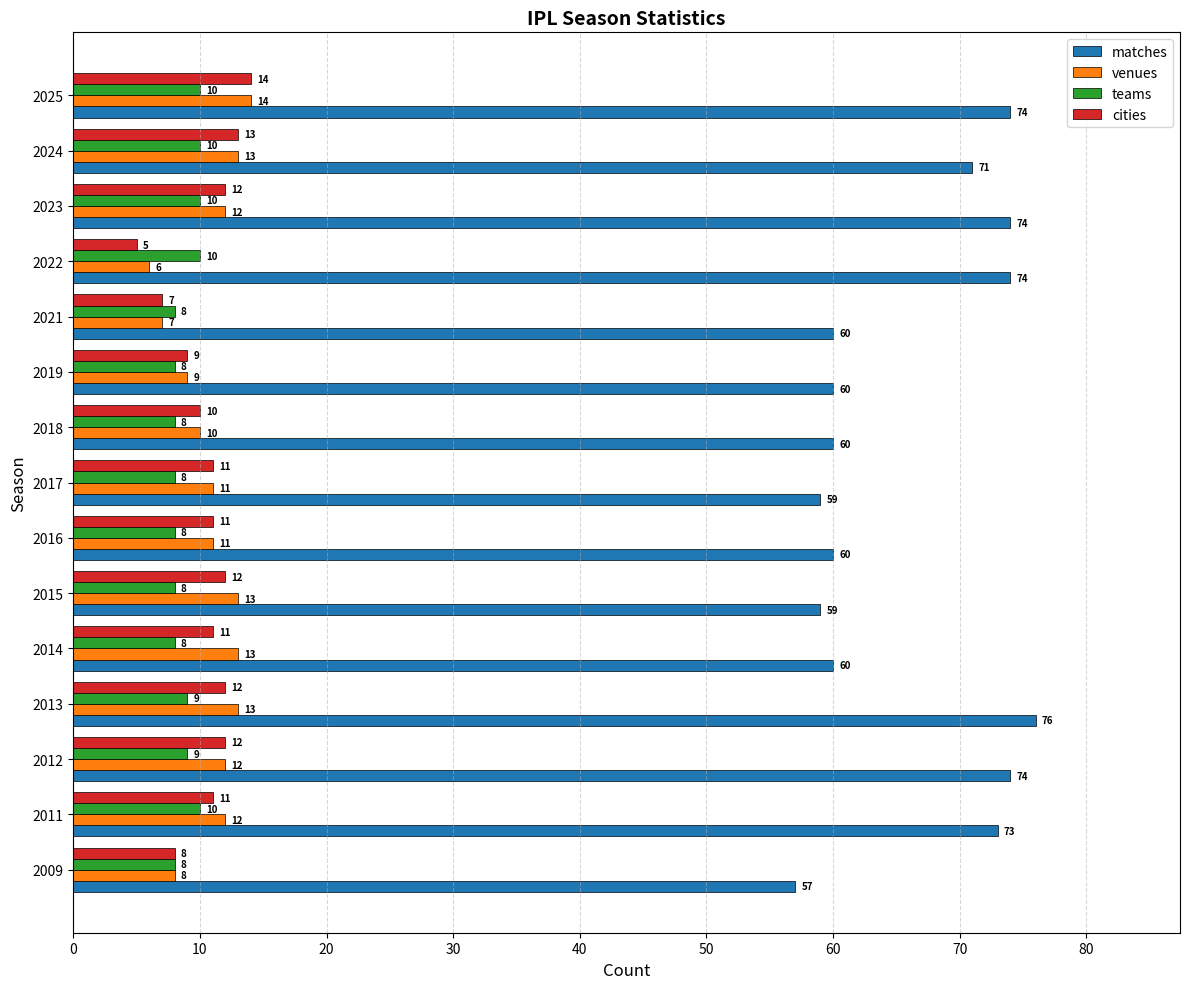

Is the value of cities at 2017 greater than the value of venues at 2009?

Yes